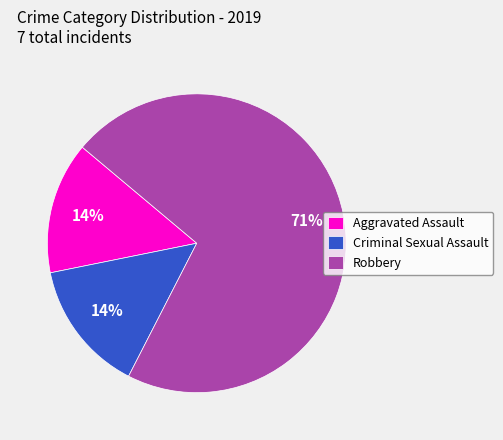

To the nearest percent, what is the average slice percentage?

33%